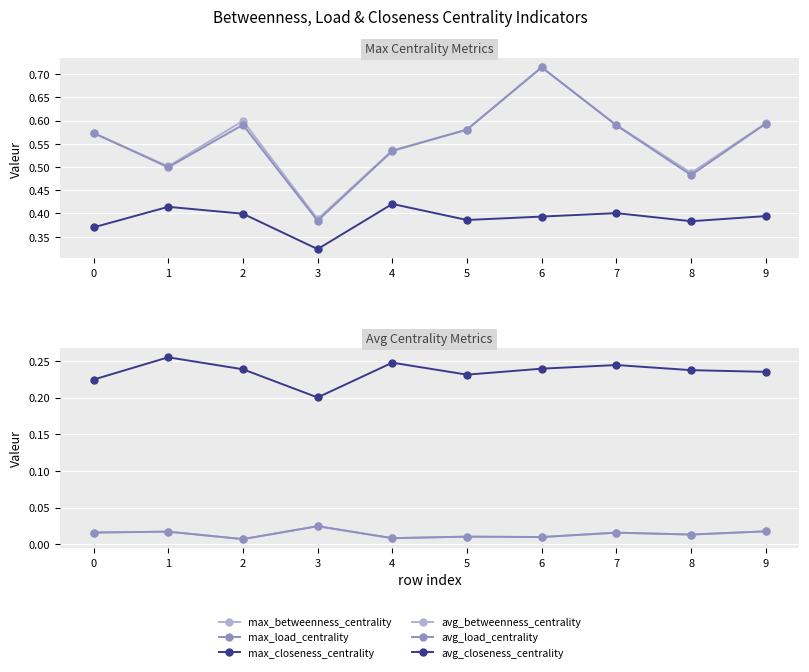

True or false: max_closeness_centrality and avg_closeness_centrality cross at least once.

False